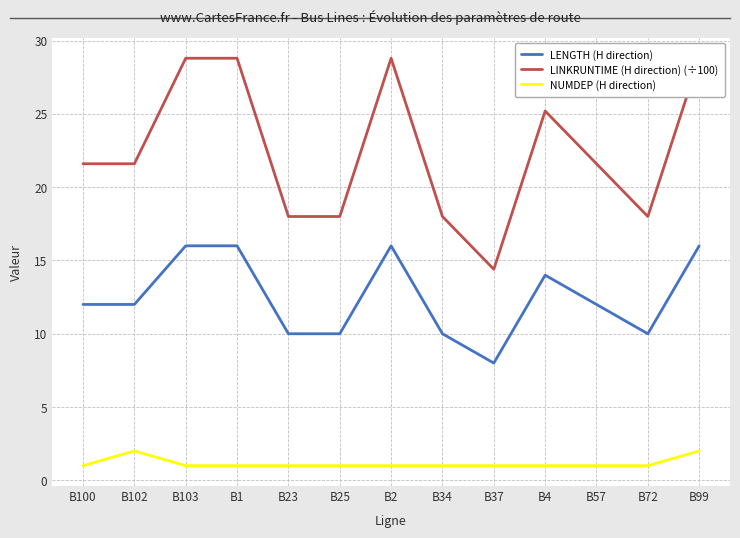

Which series has the largest total across all categories?

LINKRUNTIME (H direction) (÷100)